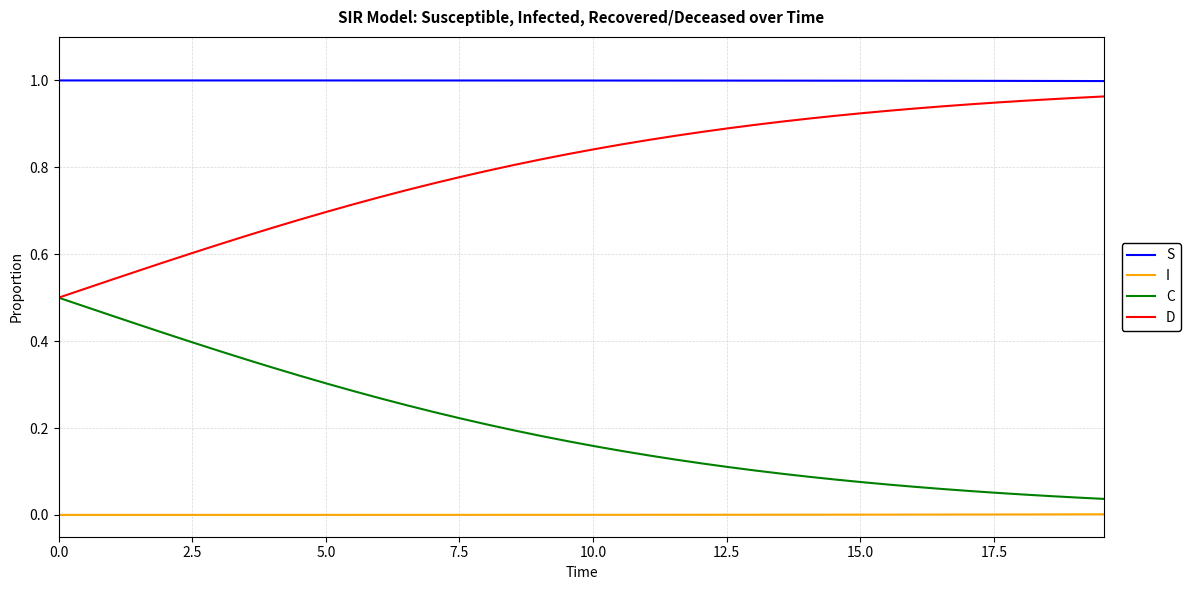

Which series has the largest total across all categories?

S